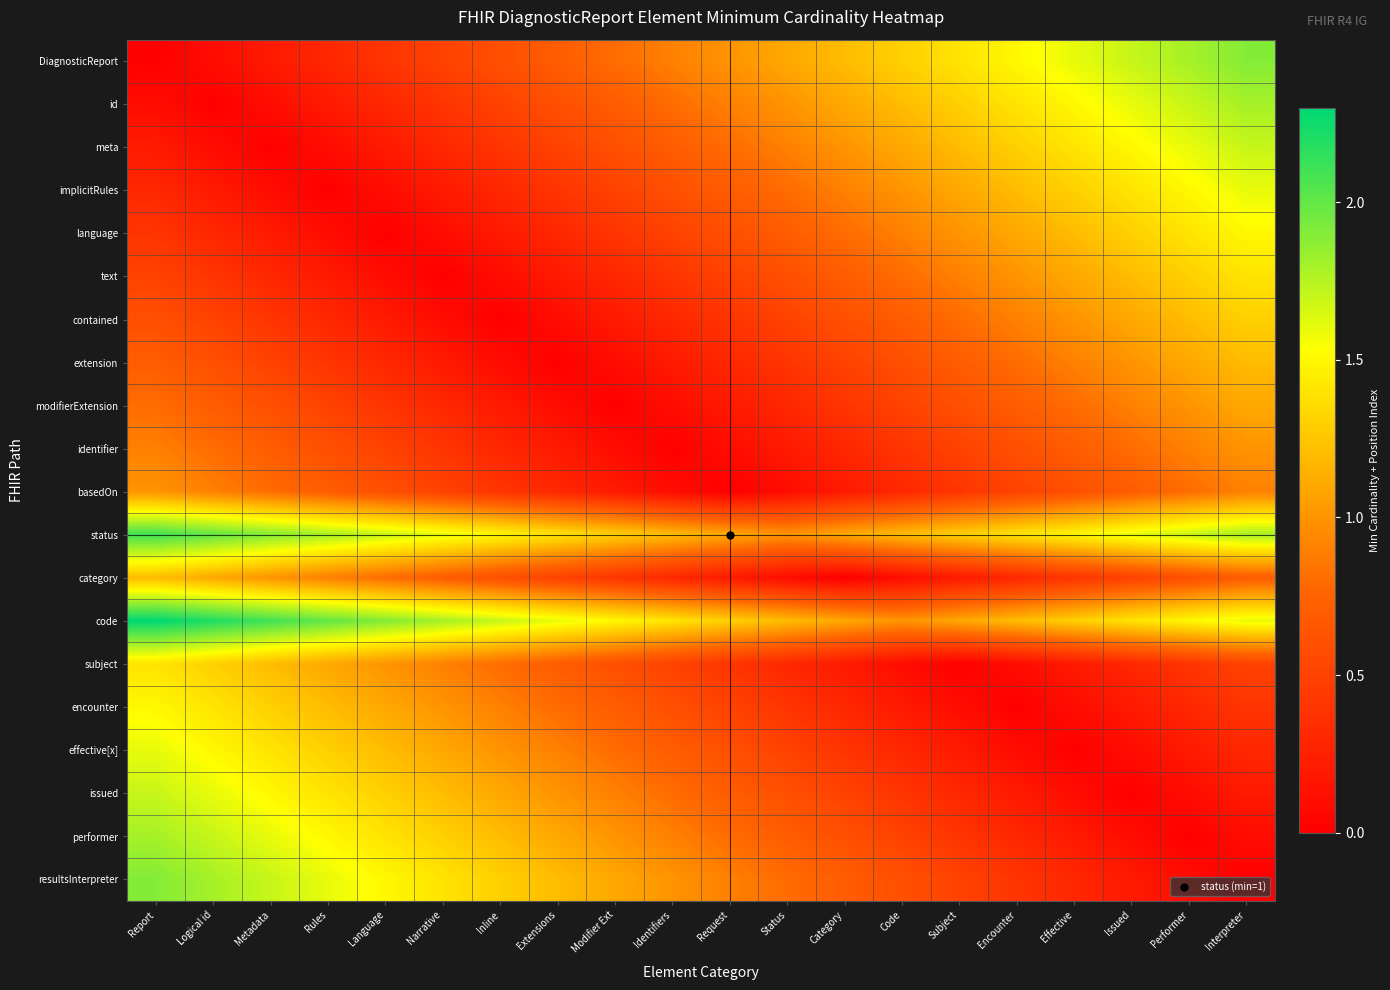

At which category is the sum across all series the highest?

Report